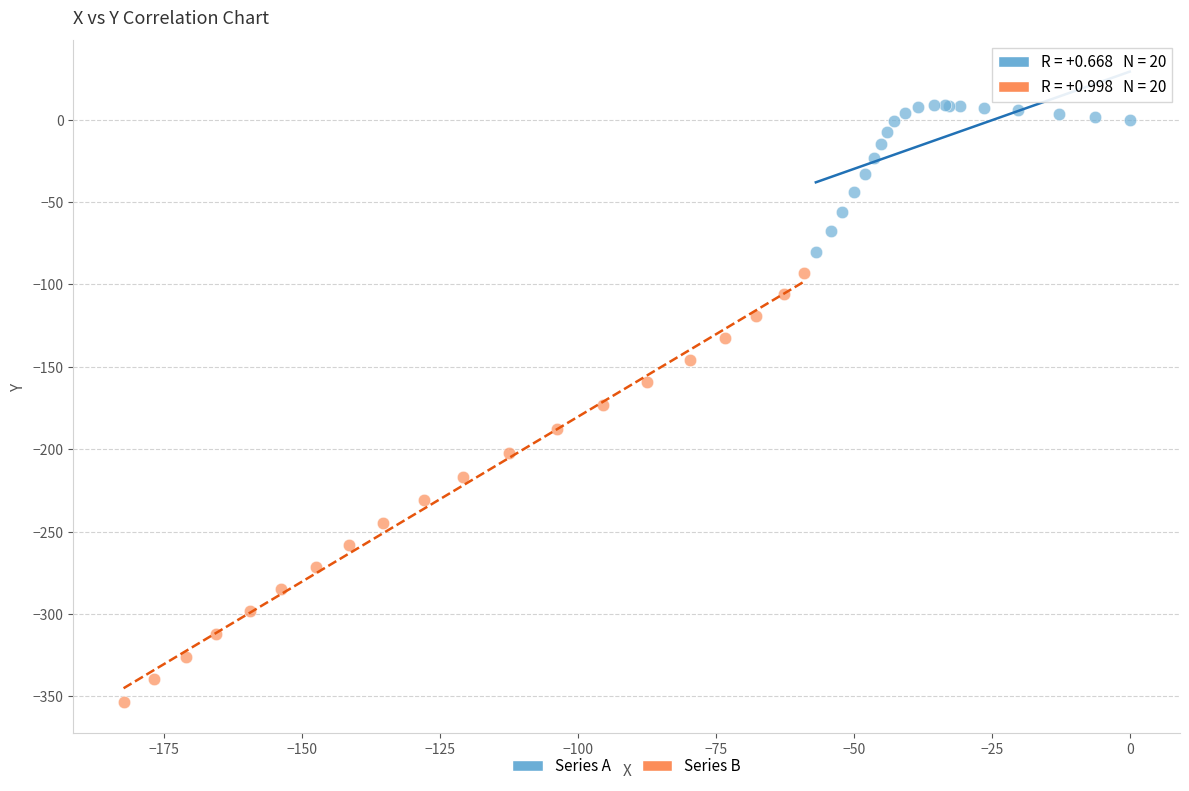

Which series has the largest Y range (max minus min)?

Series B